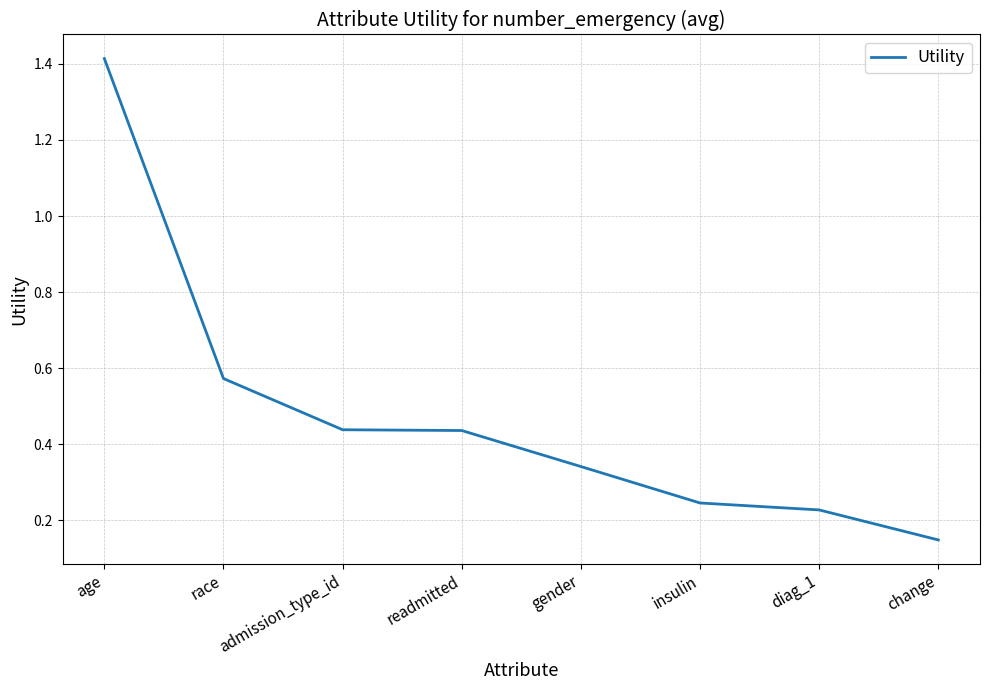

At which category does the chart reach its peak across all series?

age